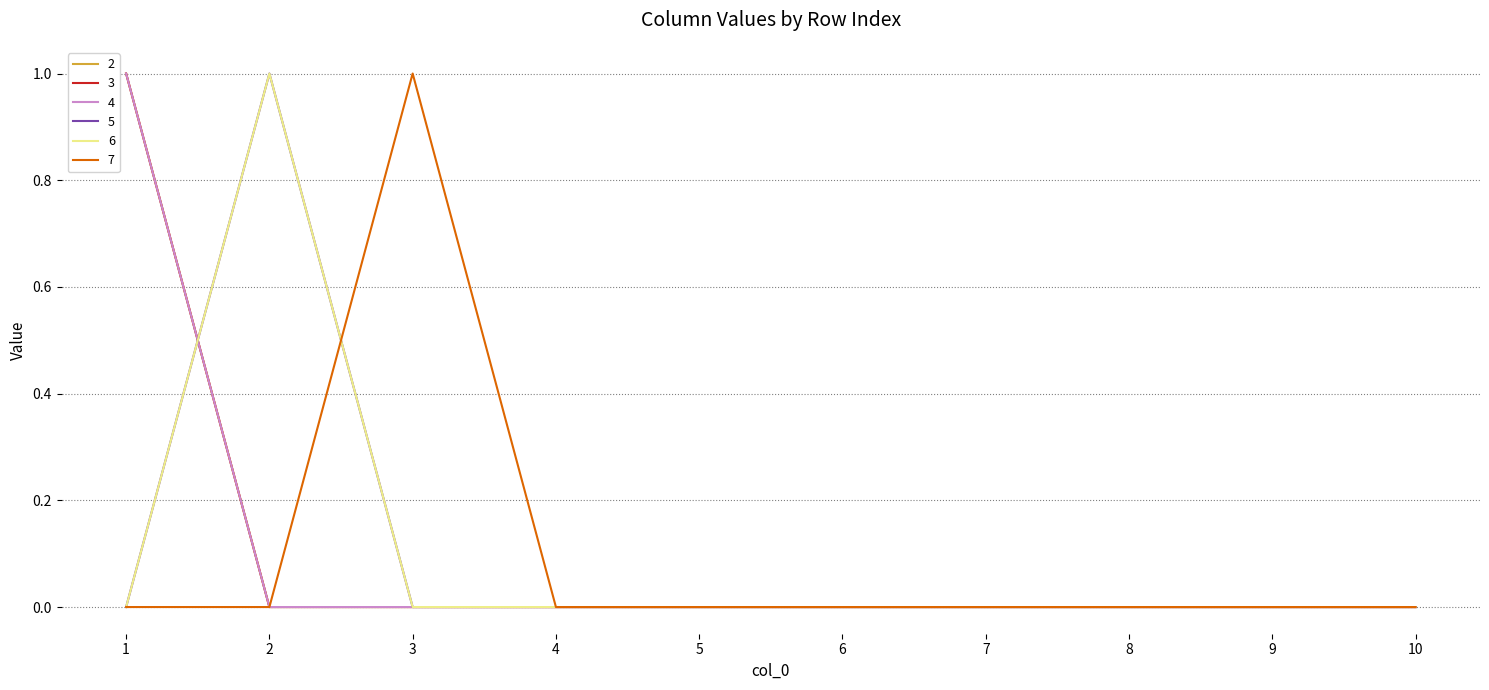

True or false: 4 has a value of 0 at 10.

True